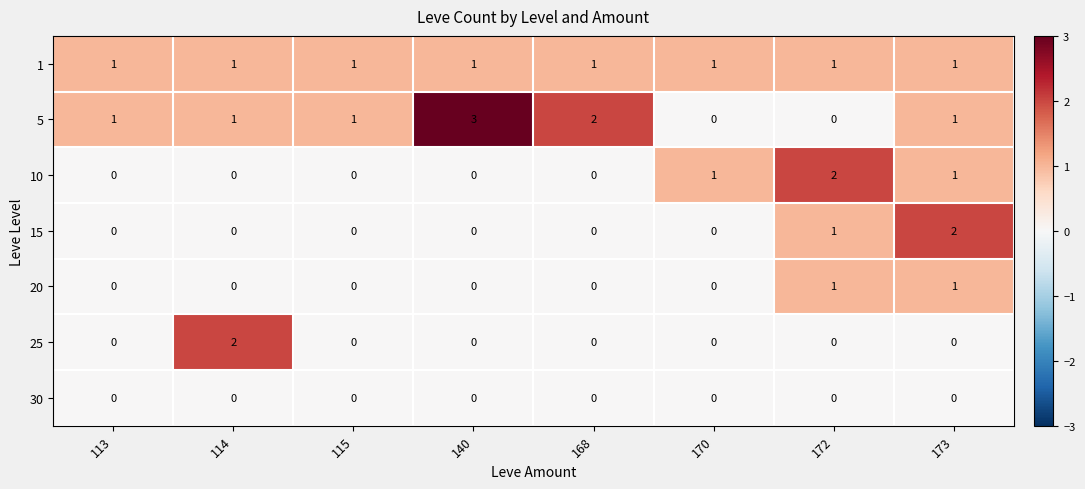

Is it true that 10 equals 1 at 140?

False